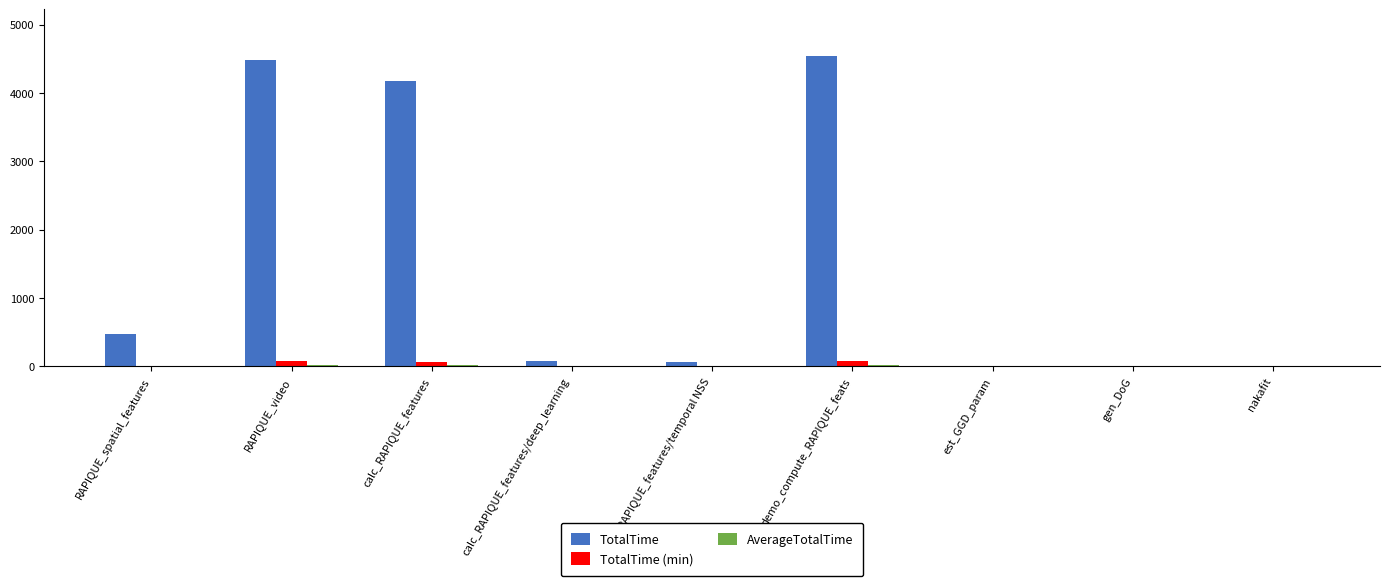

Which series has the largest total across all categories?

TotalTime